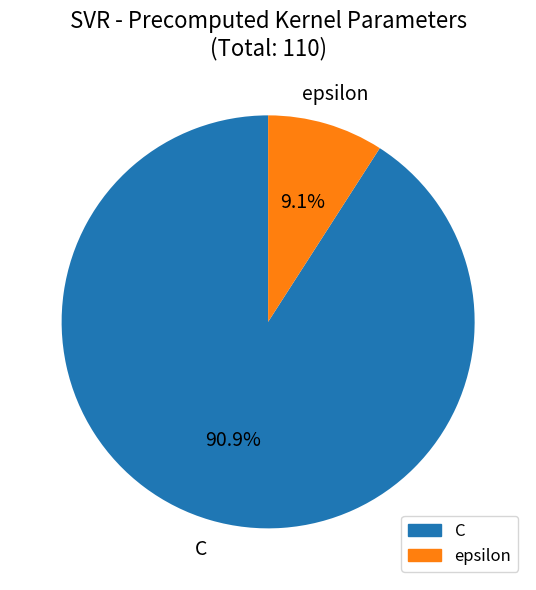

Count the number of slices in the pie.

2